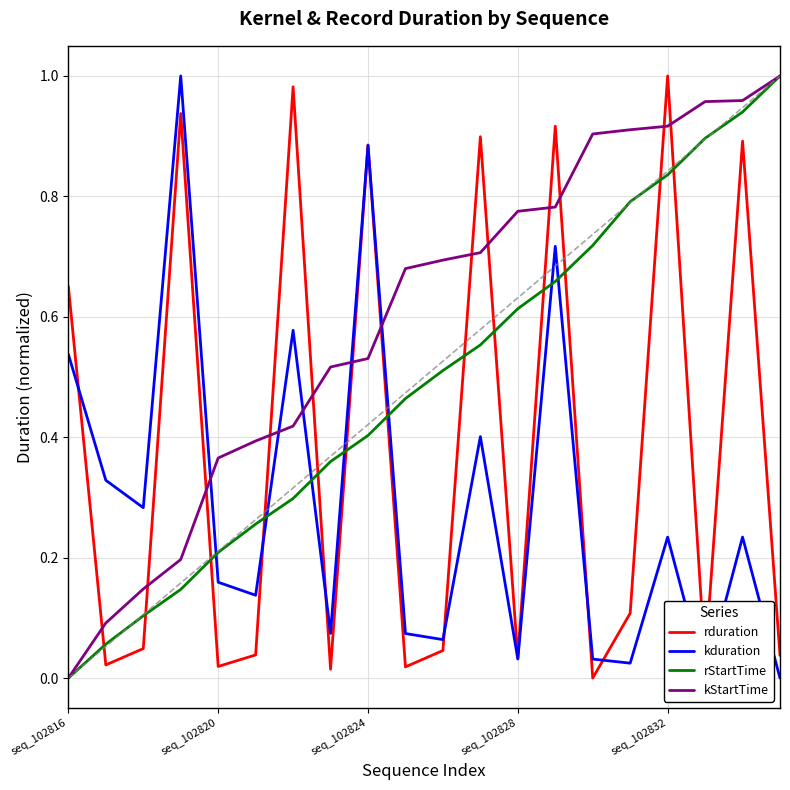

After their last crossing, which series has the higher values: rduration or kStartTime?

kStartTime